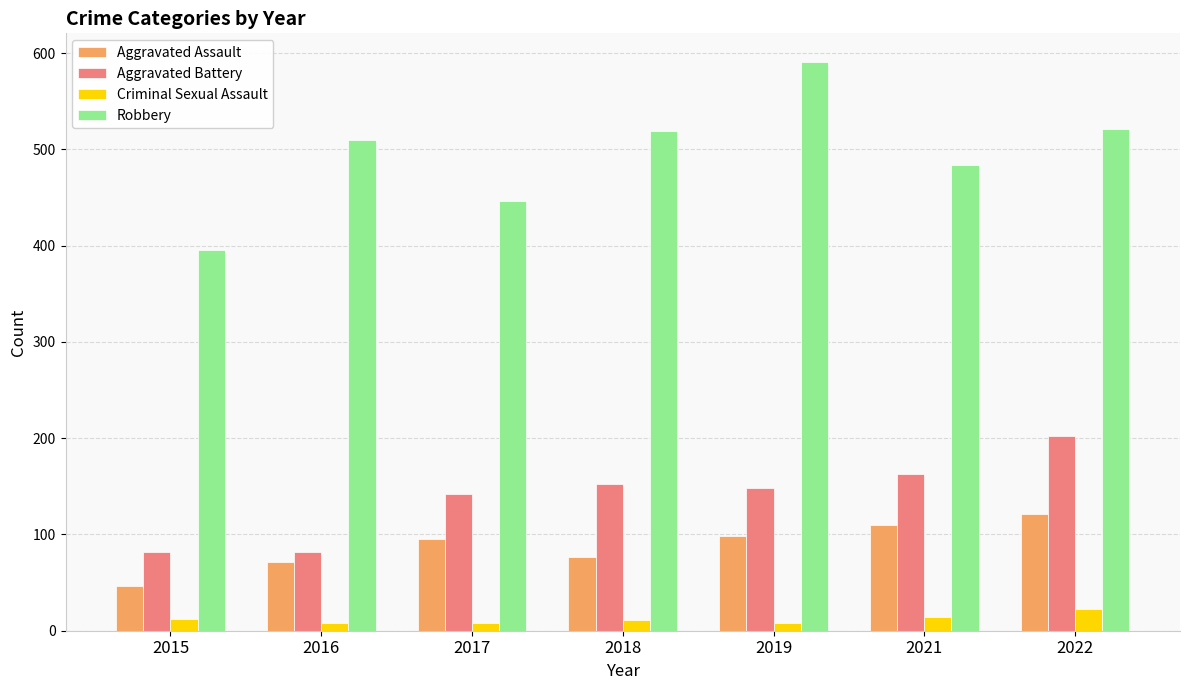

How many series are shown in this chart?

4